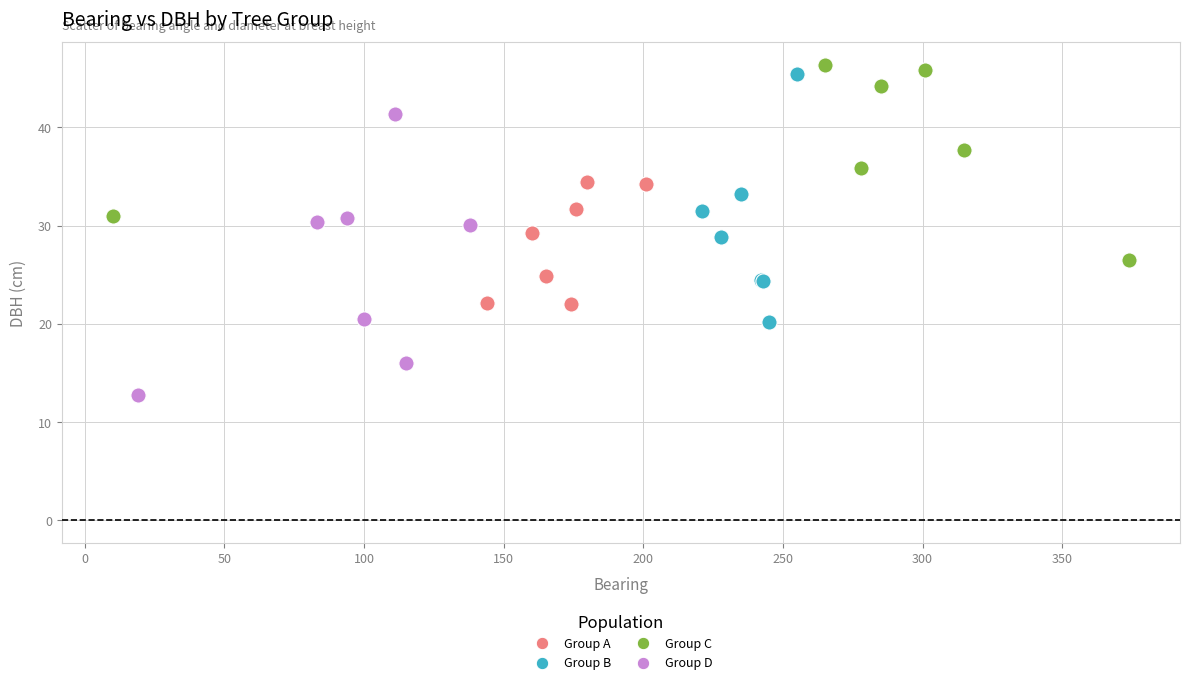

What are all the series names shown in the legend?

Group A, Group B, Group C, Group D